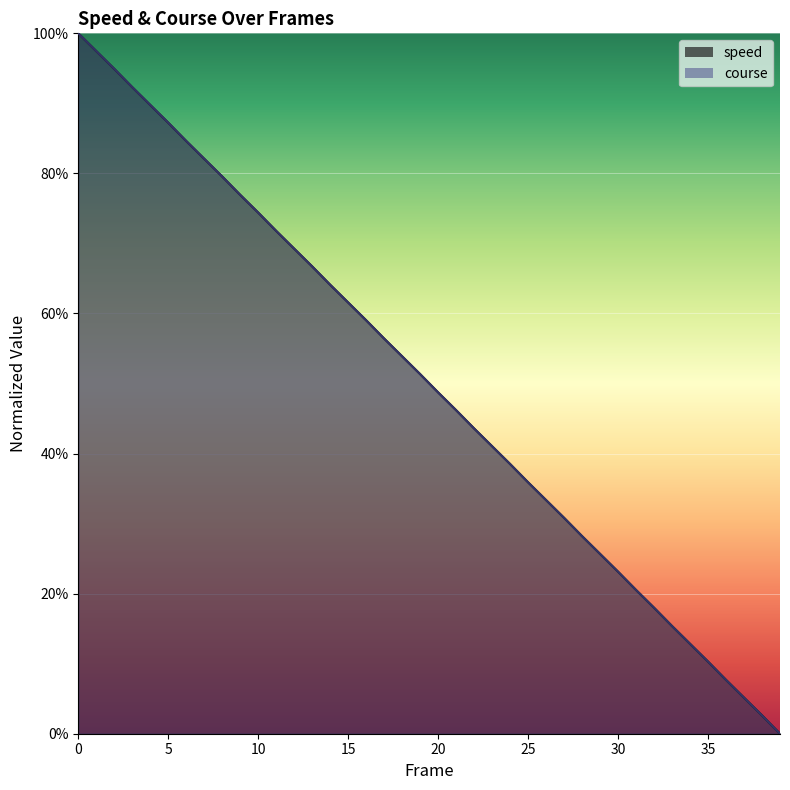

What is the sum of the course values at 38 and 26?

0.4